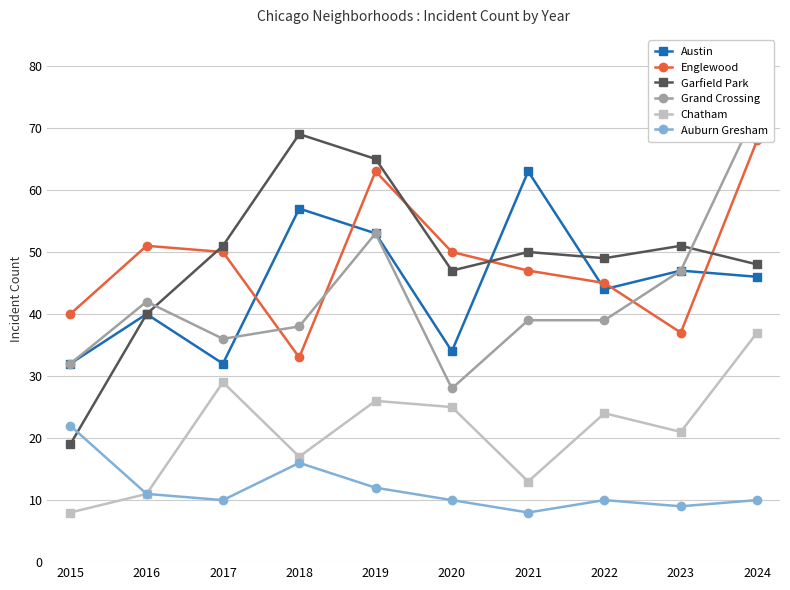

The value of Englewood at 2021 is 47. True or false?

True